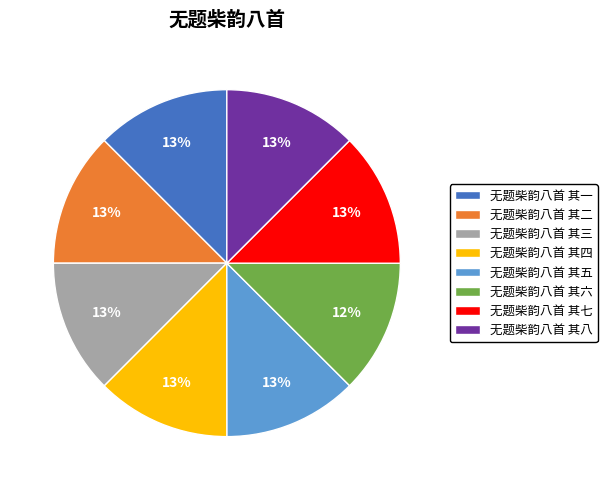

Does 无题柴韵八首 其一 account for over 50% of the chart?

No